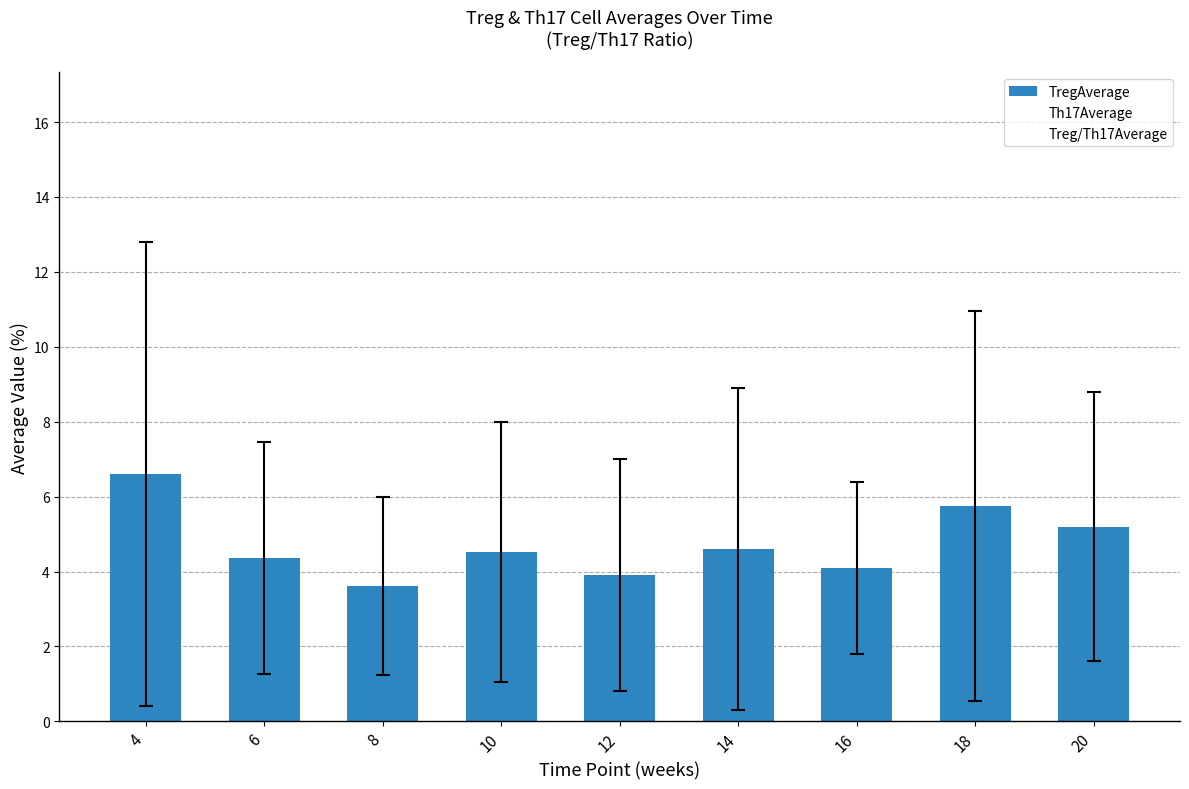

How many data points does each series have?

9